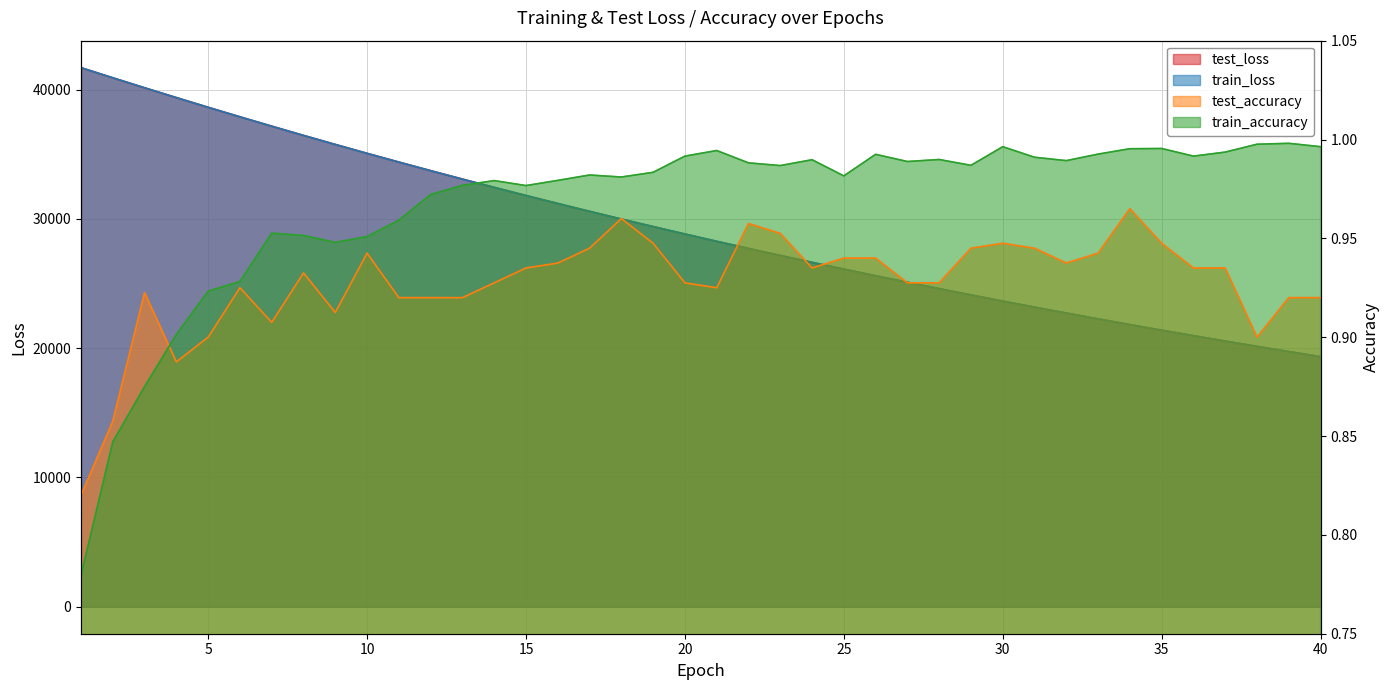

At how many categories does at least one series exceed 36164?

8